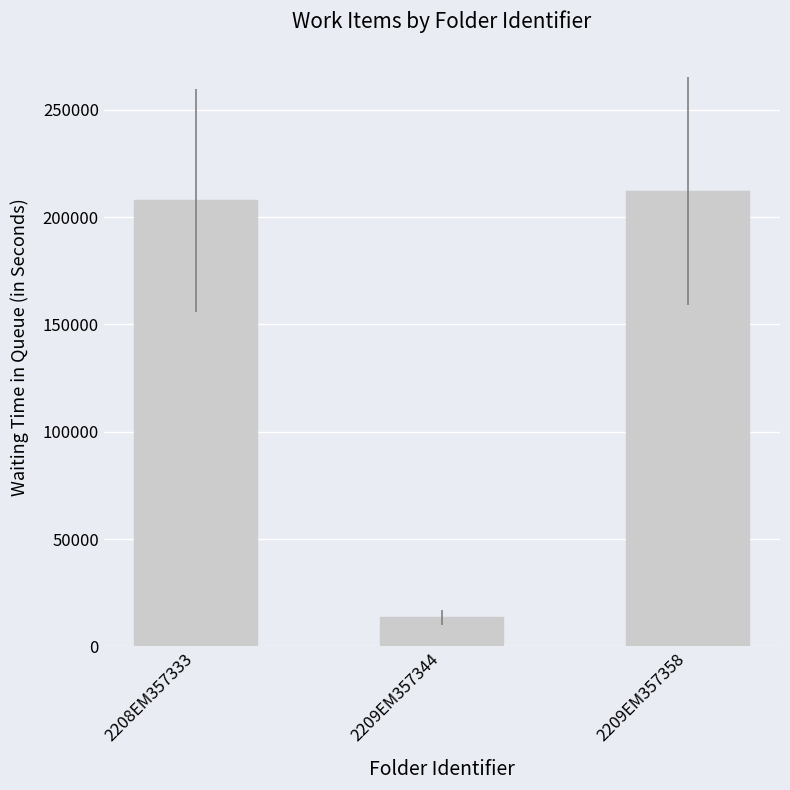

The value at 2209EM357358 is 291707. True or false?

False